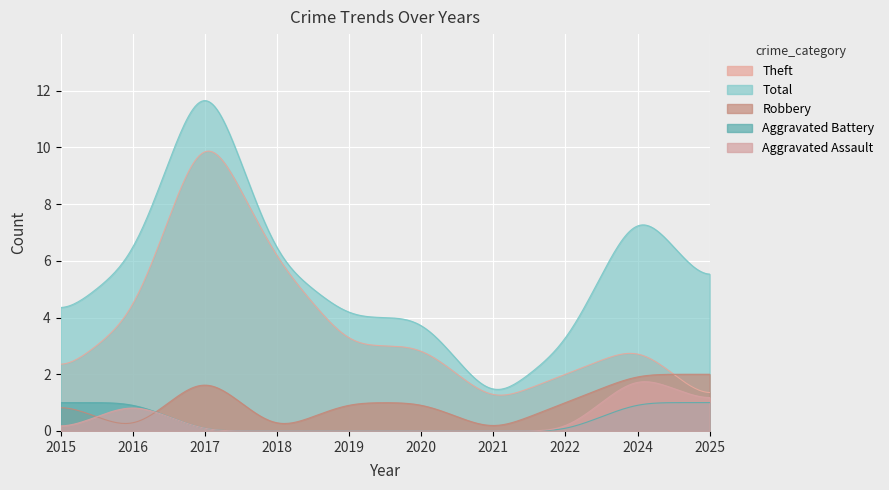

How many data points in Aggravated Battery are above 0?

4